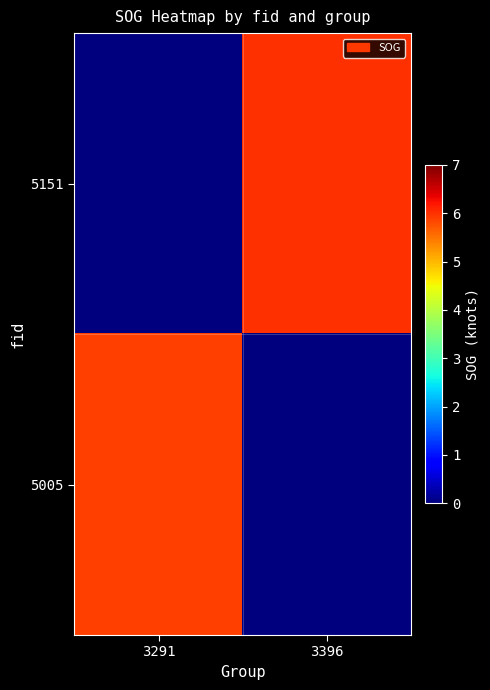

Reading left to right, extract all data points from this chart.

5151: 3291=0.0	3396=6.0
5005: 3291=5.9	3396=0.0